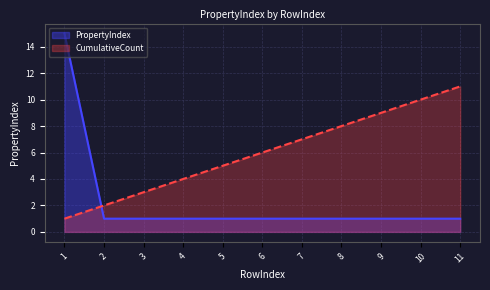

At which category does the chart reach its peak across all series?

1